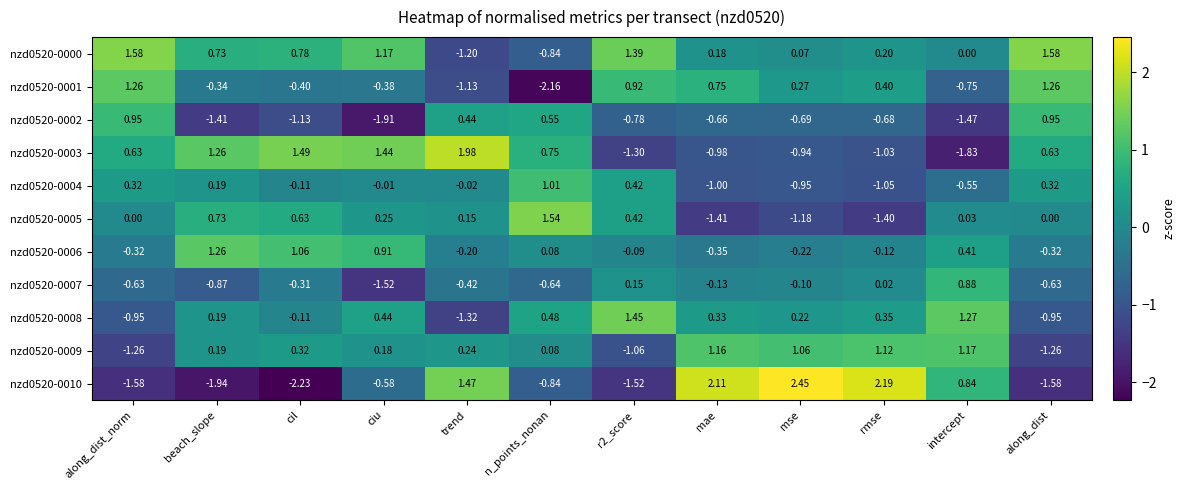

At which category is the sum across all series the highest?

n_points_nonan